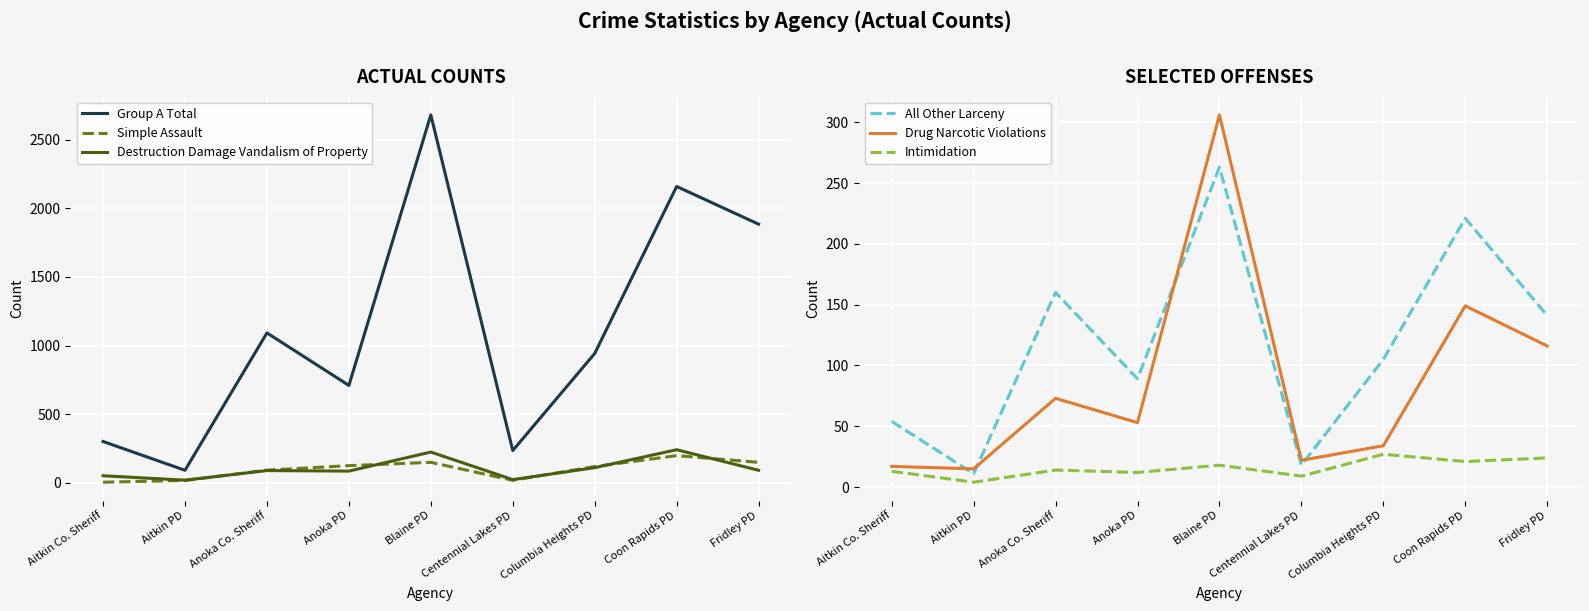

At which label does Group A Total first exceed 942?

Anoka Co. Sheriff